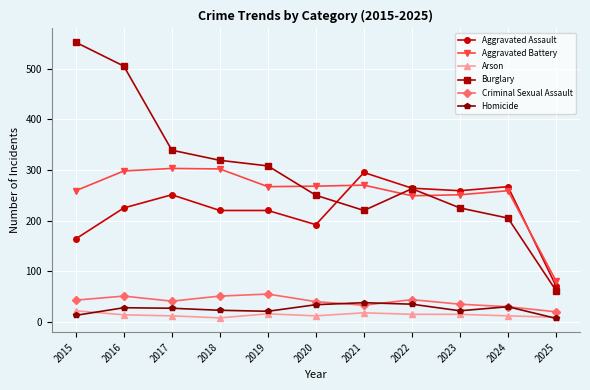

What is the maximum value shown in the chart?

552